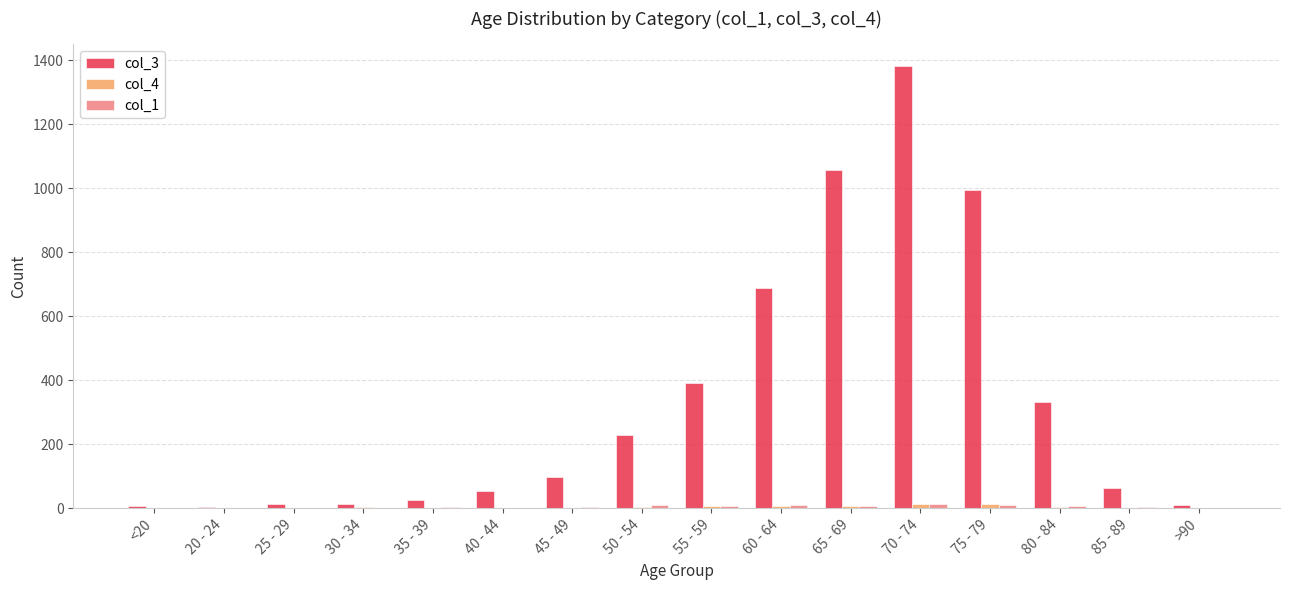

What is the maximum value shown in the chart?

1381